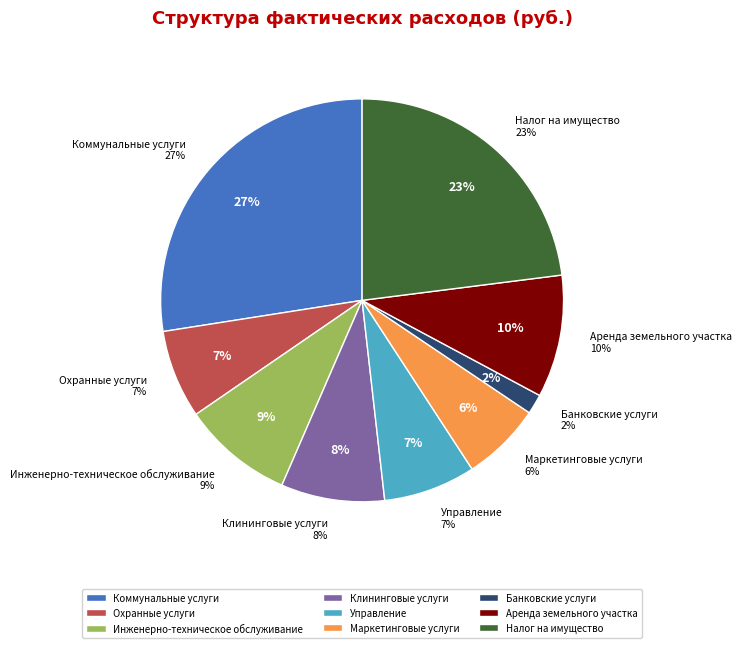

Is Инженерно-техническое обслуживание the majority of the pie?

No